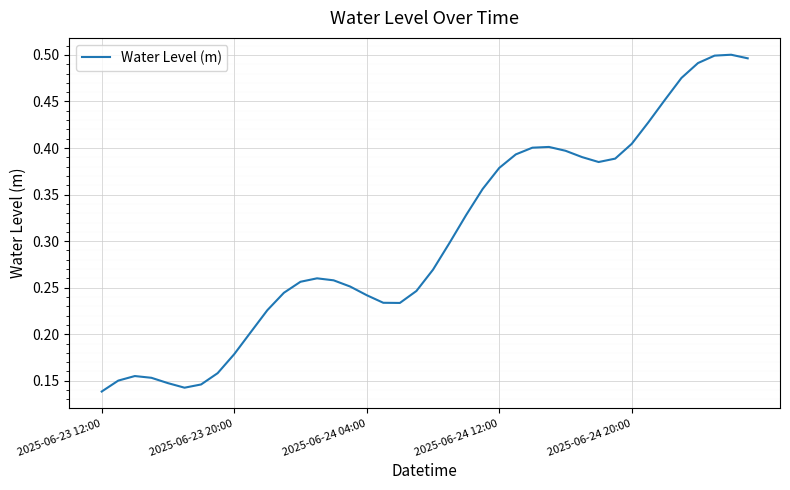

At which category does the chart reach its minimum across all series?

2025-06-23 12:00